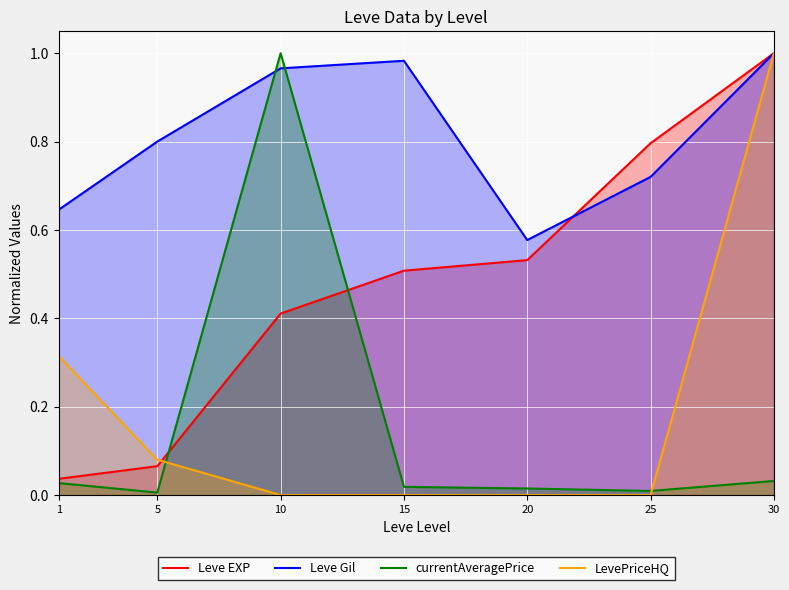

What is the sum of all Leve Gil values?

5.7